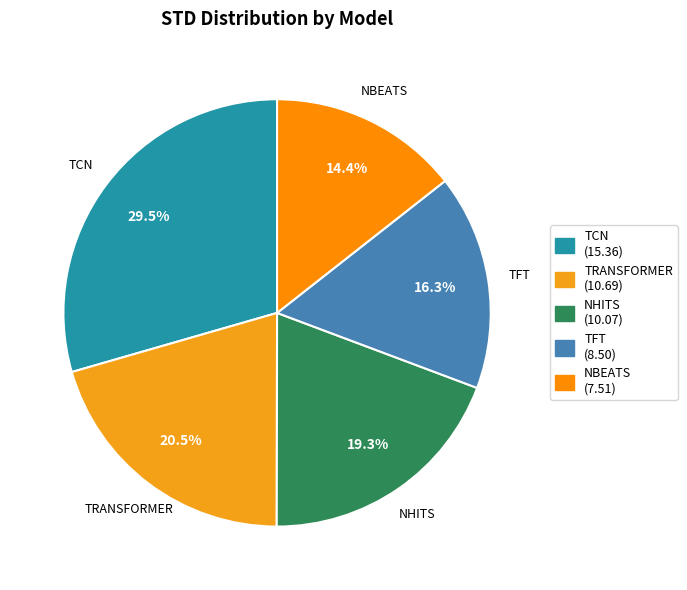

To the nearest percent, what is the combined percentage of NBEATS and NHITS?

34%